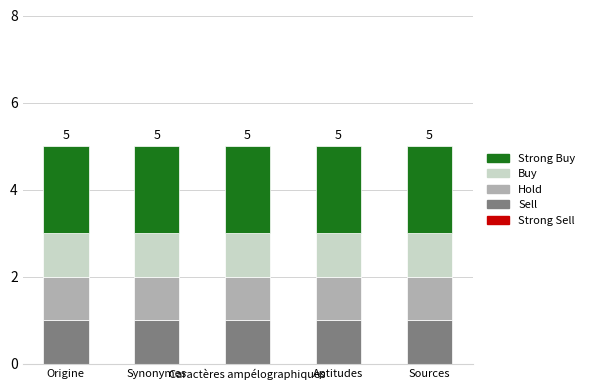

What is the sum of all Sell values?

5